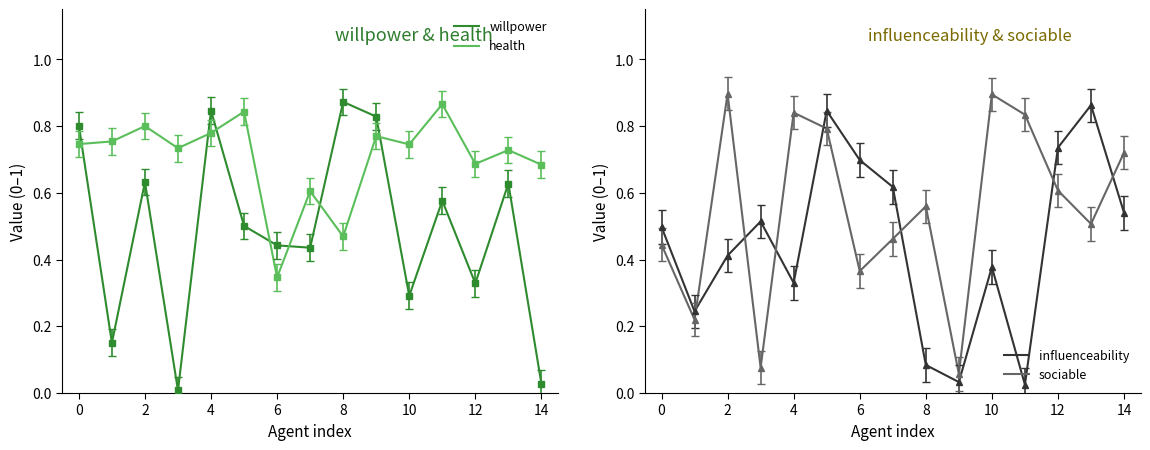

List the series in order of their peak value, highest first.

sociable, willpower, health, influenceability